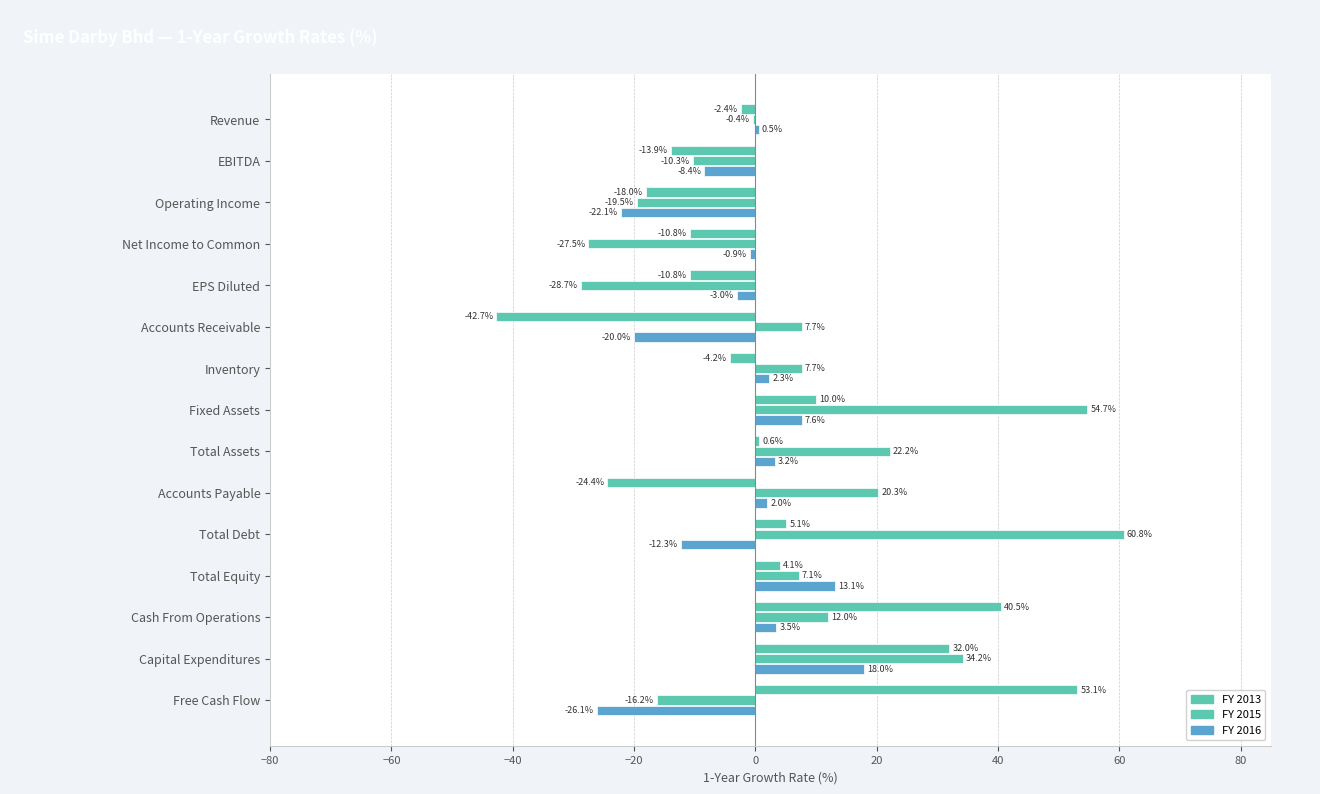

How many data points does each series have?

15